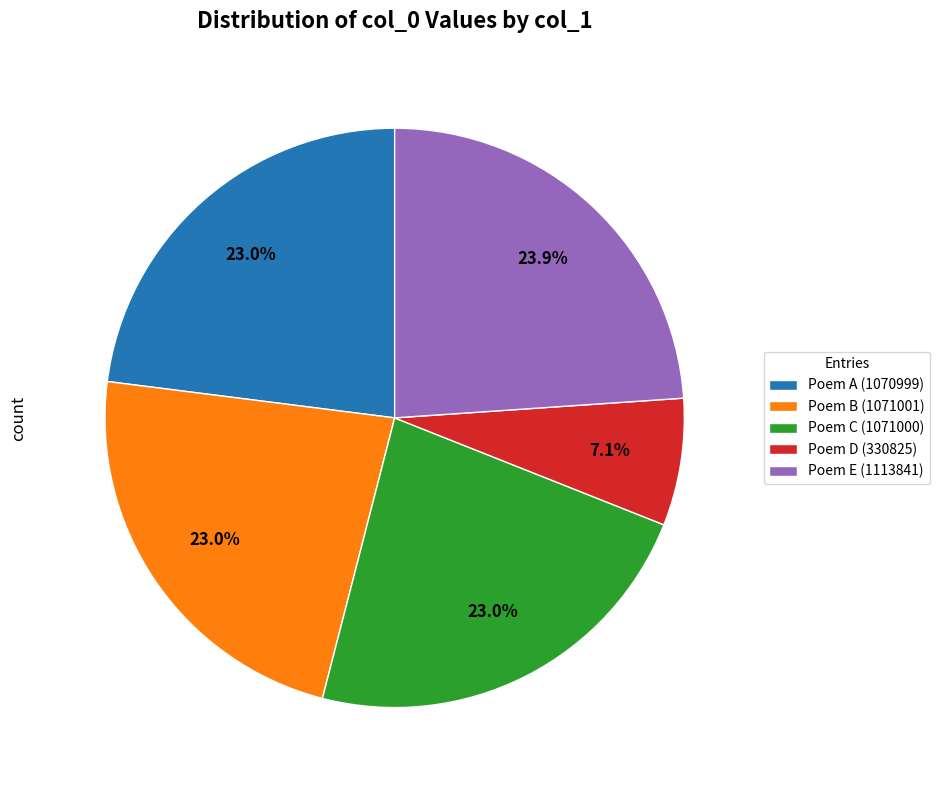

To the nearest percent, what is the difference between the largest and smallest slice percentages?

17%